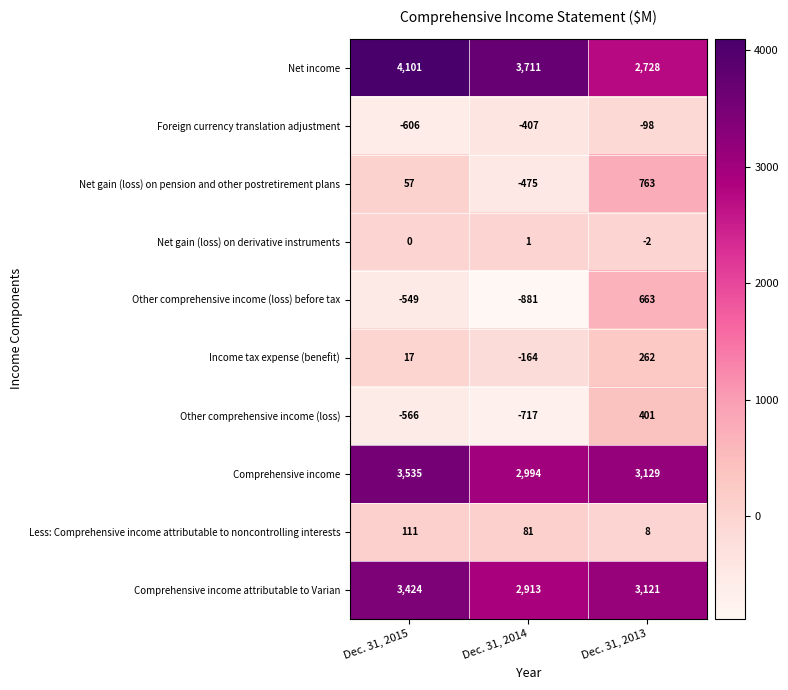

What is the difference between the Net gain (loss) on pension and other postretirement plans values at Dec. 31, 2013 and Dec. 31, 2015?

706